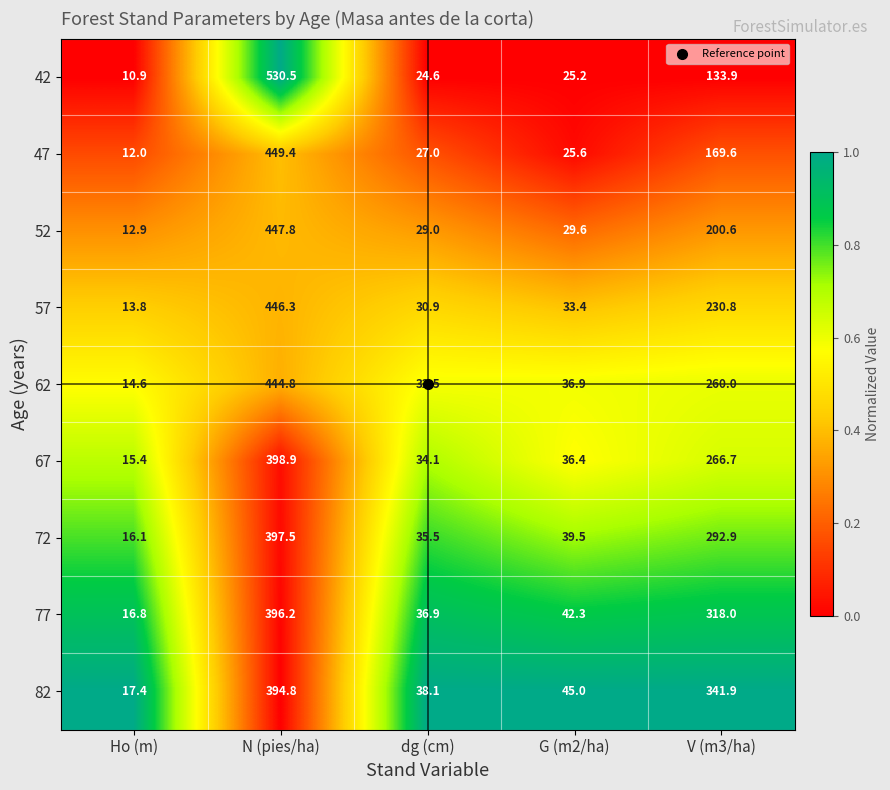

The value of 62 at Ho (m) is 7.2. True or false?

False